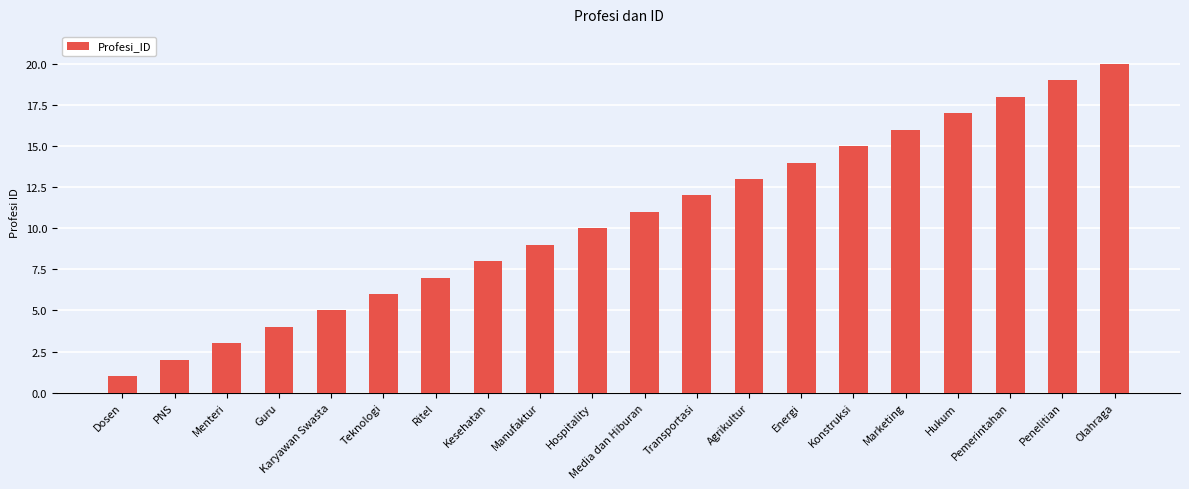

What is the difference between the values at Ritel and Kesehatan?

1